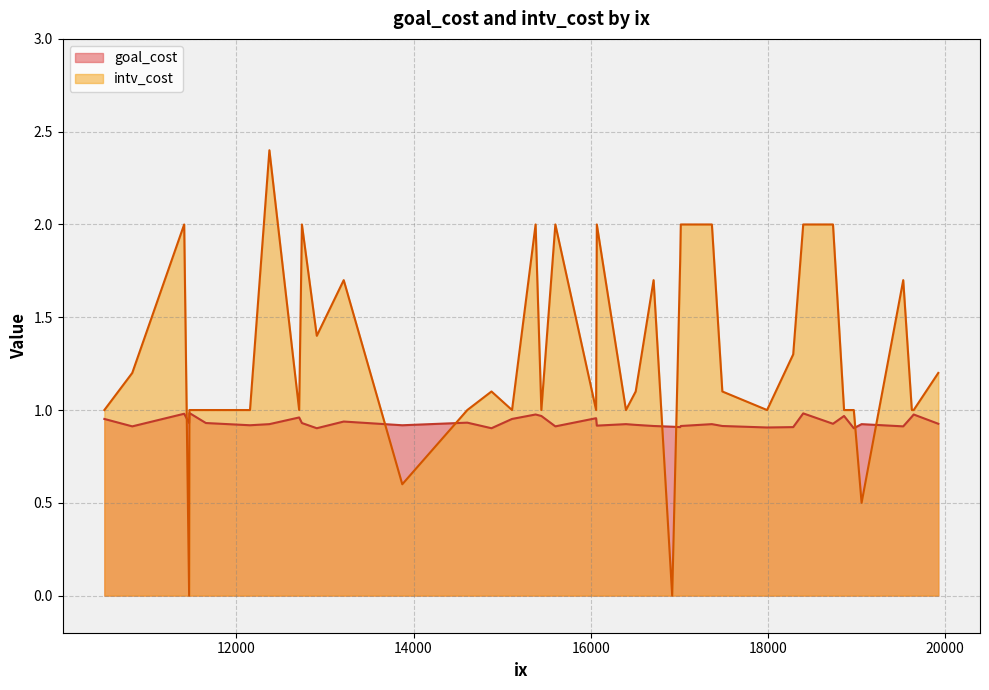

What is the highest value of the intv_cost series?

2.4